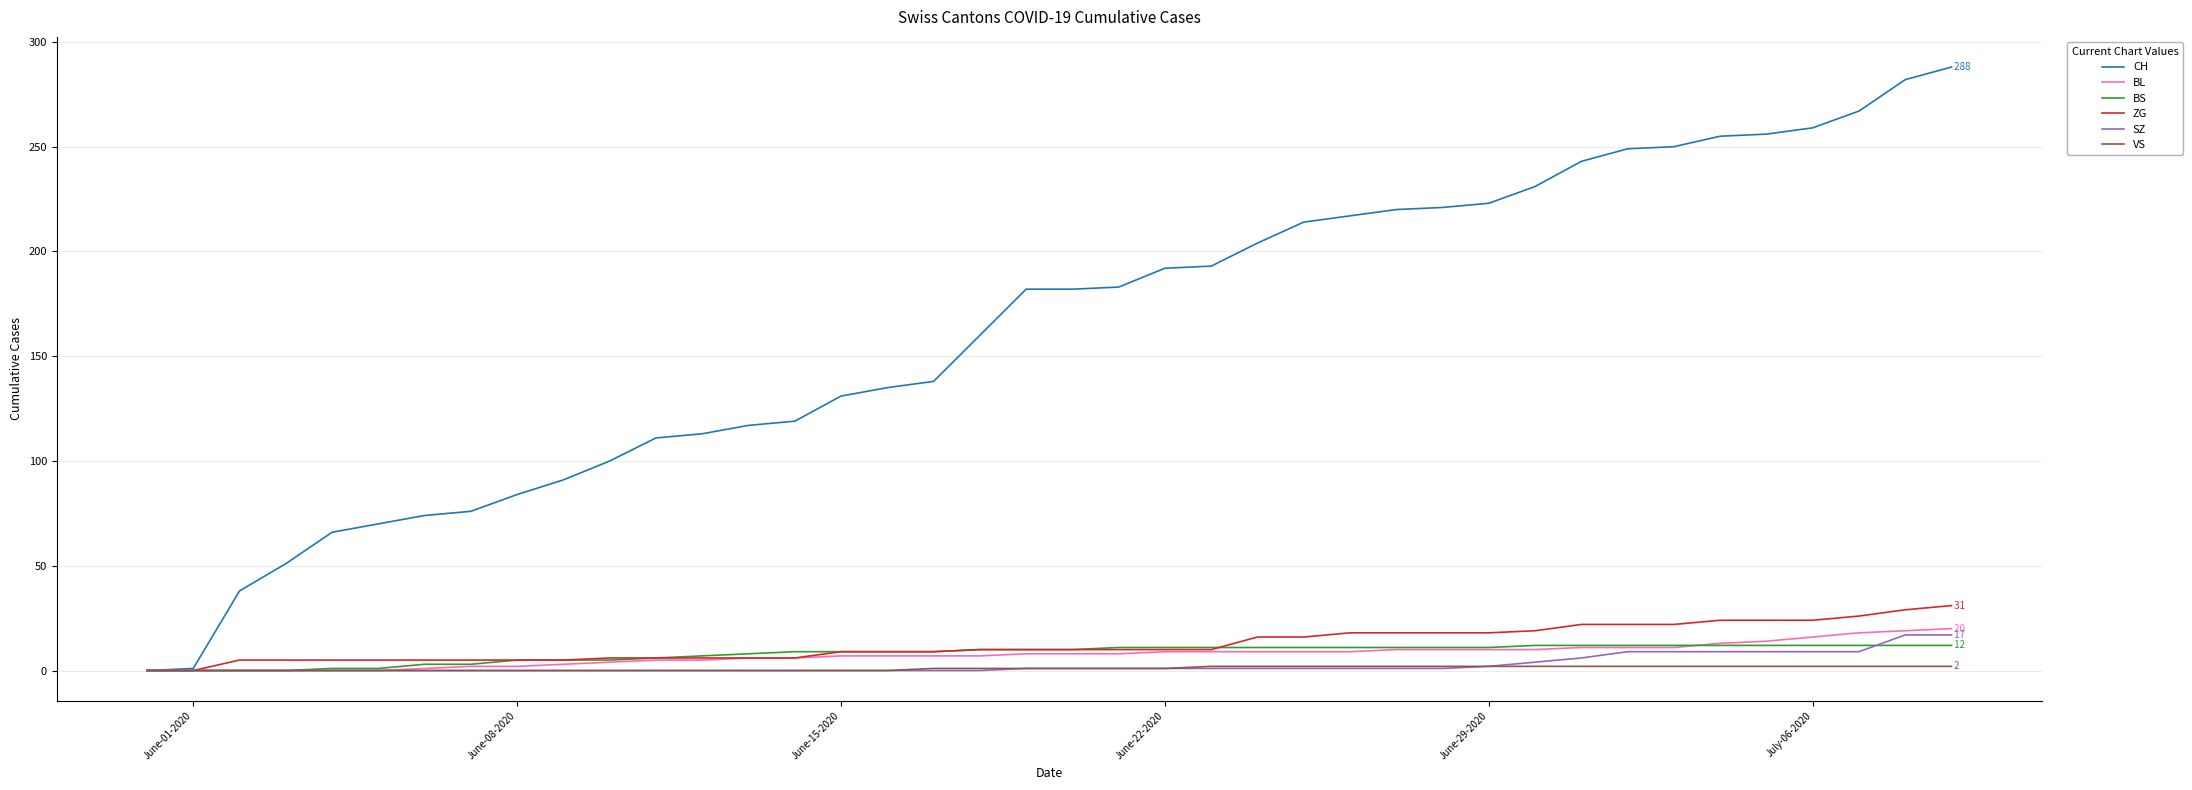

What is the greatest value displayed?

288